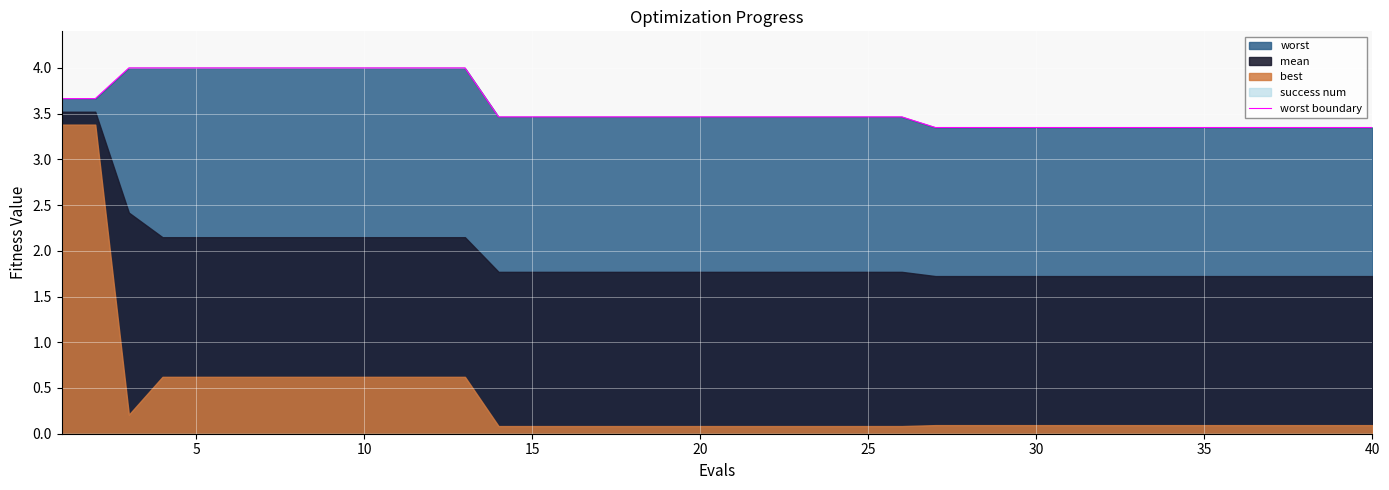

True or false: worst boundary has a value of 4.0 at 10.

True